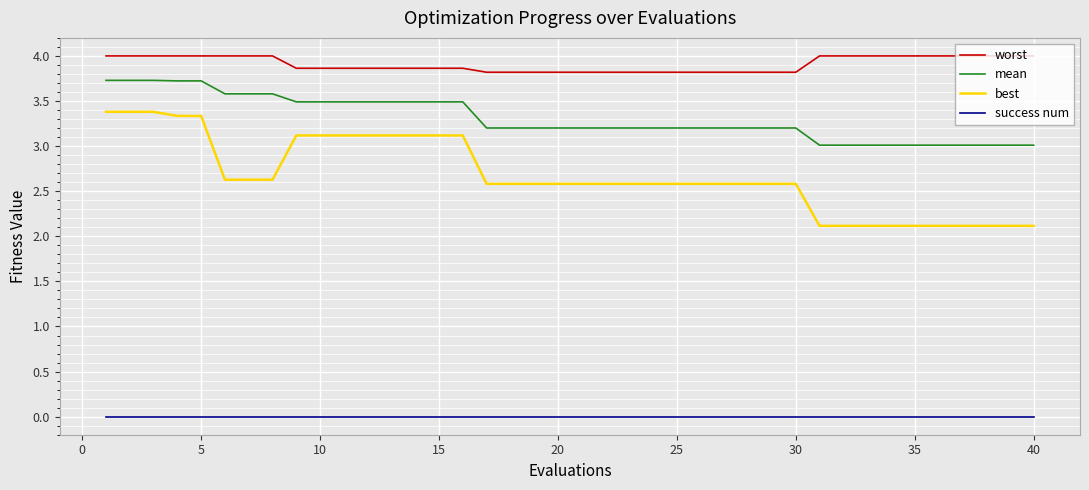

Which series has the widest spread of values?

best